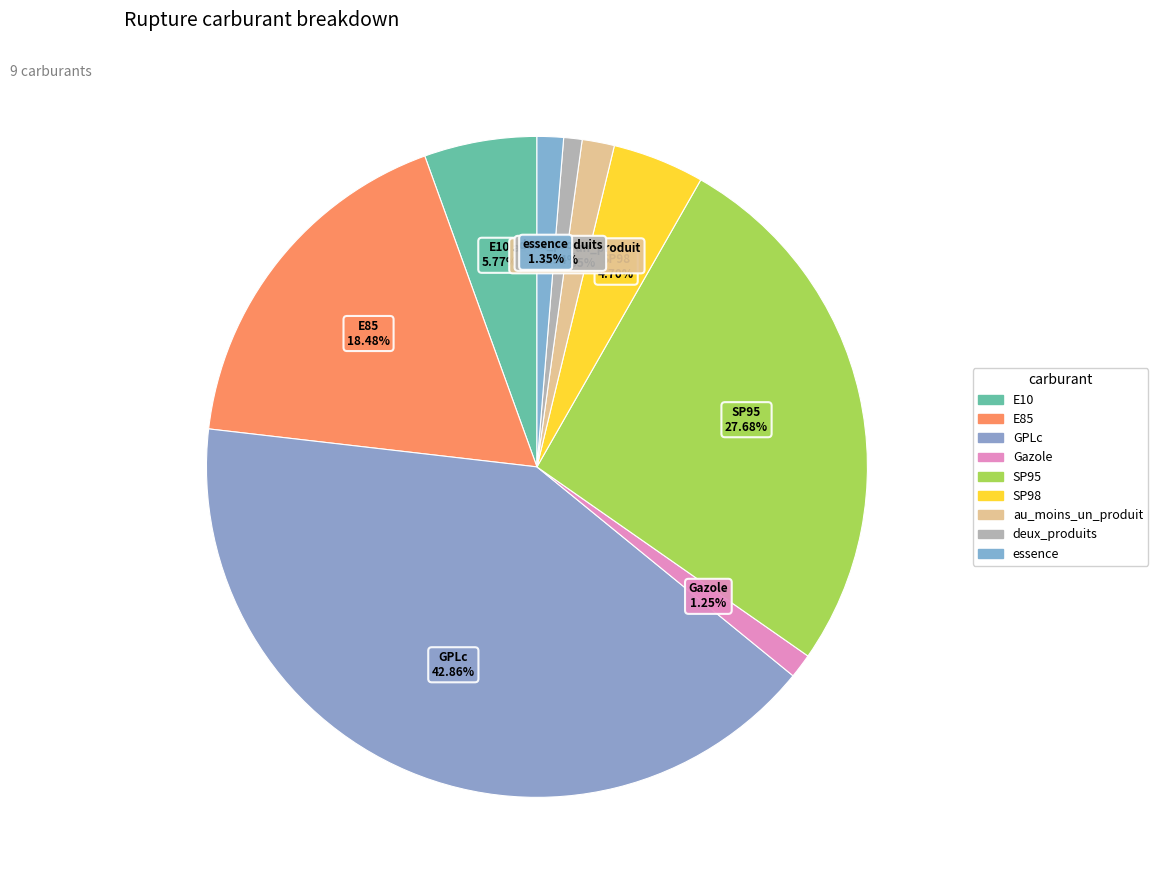

What is the change in value from E10 to au_moins_un_produit?

-4.1